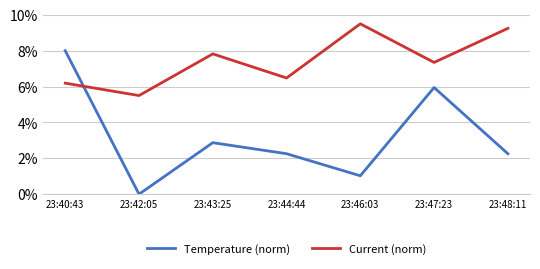

List the labels in order of Temperature (norm) value, smallest first.

23:42:05, 23:46:03, 23:44:44, 23:48:11, 23:43:25, 23:47:23, 23:40:43